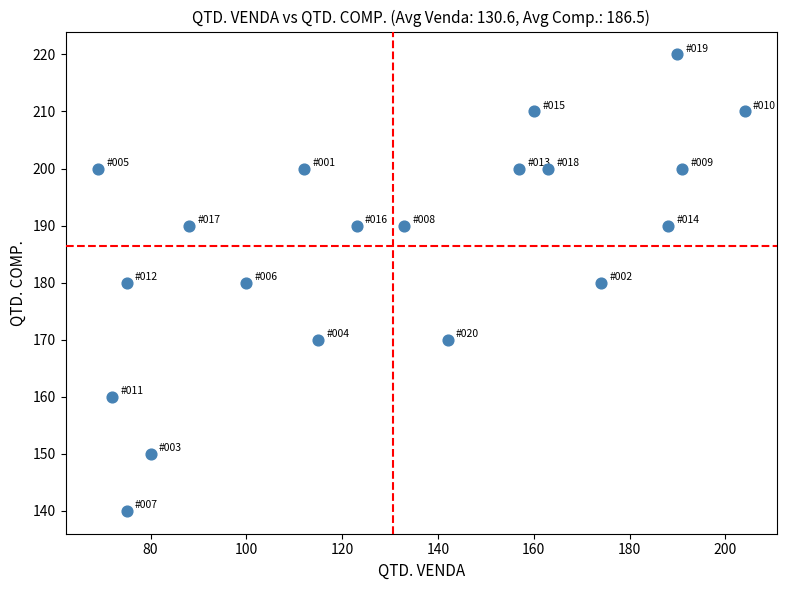

What is the range of Y values (max minus min)?

80